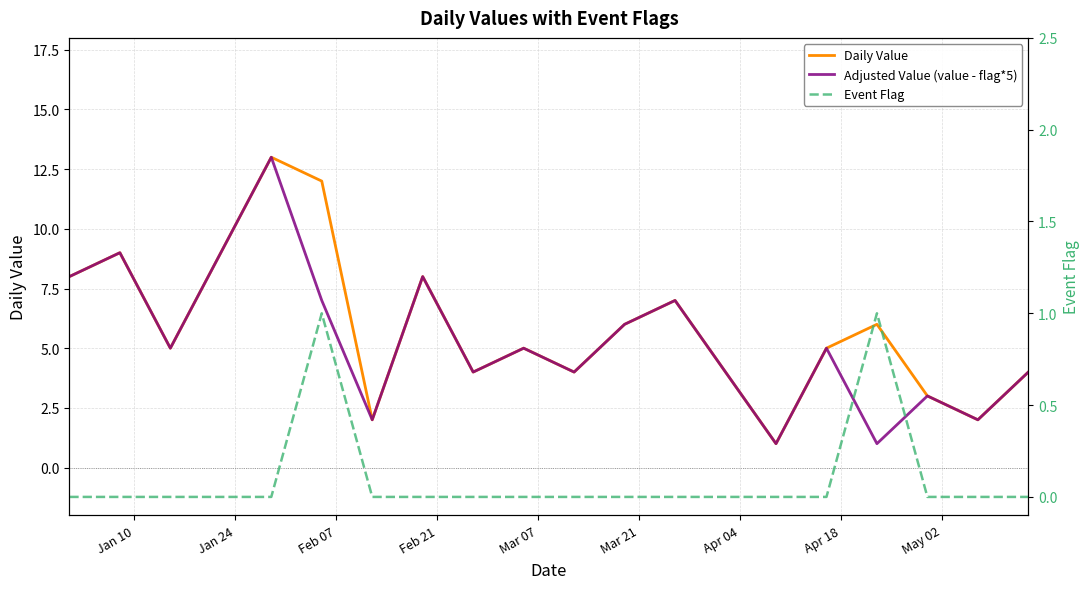

How many lines are shown in the chart?

3